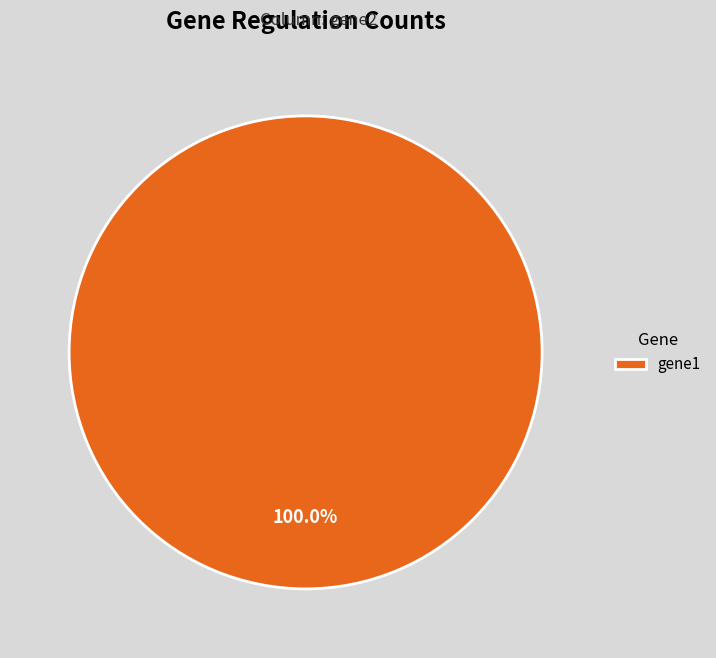

Rank the categories by value from highest to lowest.

gene1